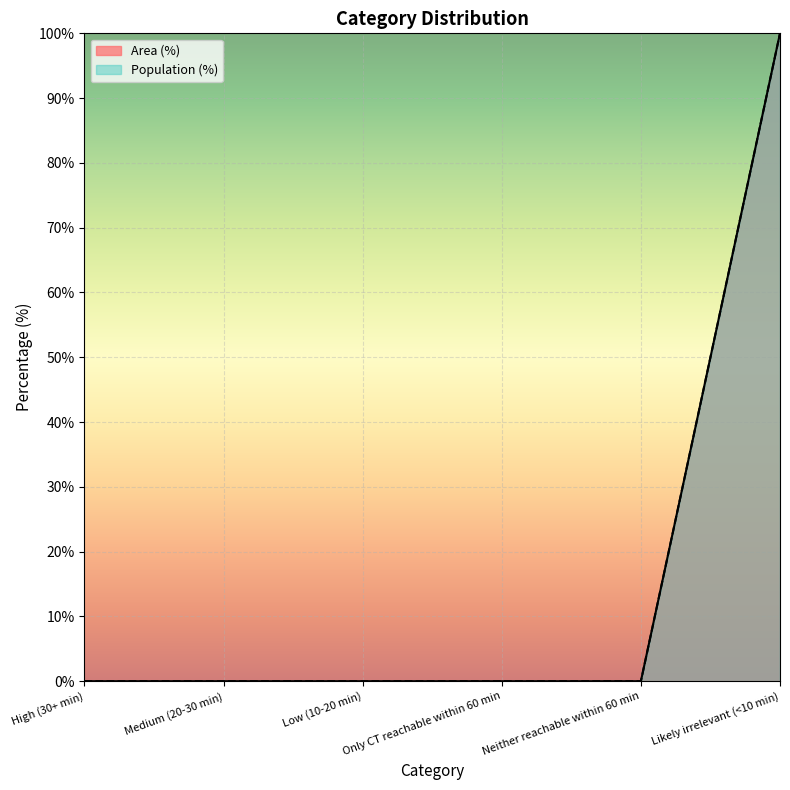

How many values in Population (%) are above zero?

1